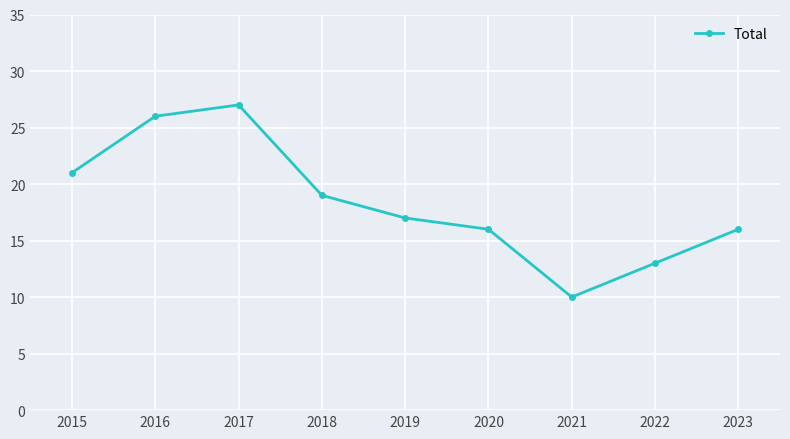

True or false: the data shows 17 at 2019.

True